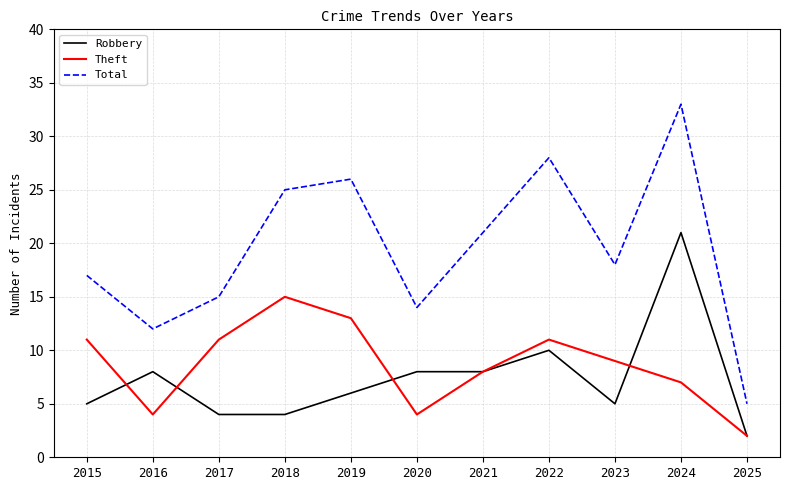

List the series in order of their peak value, highest first.

Total, Robbery, Theft